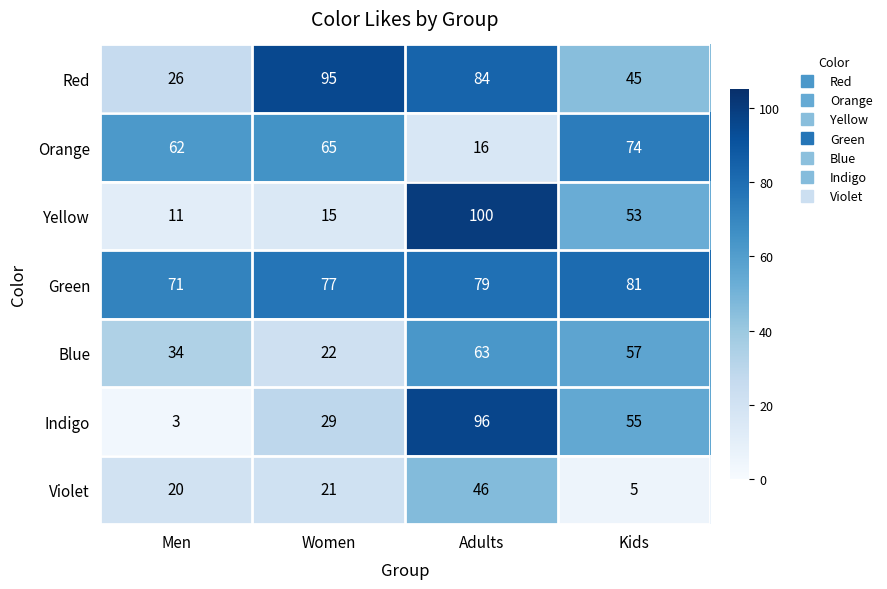

At how many categories does at least one series exceed 51?

4